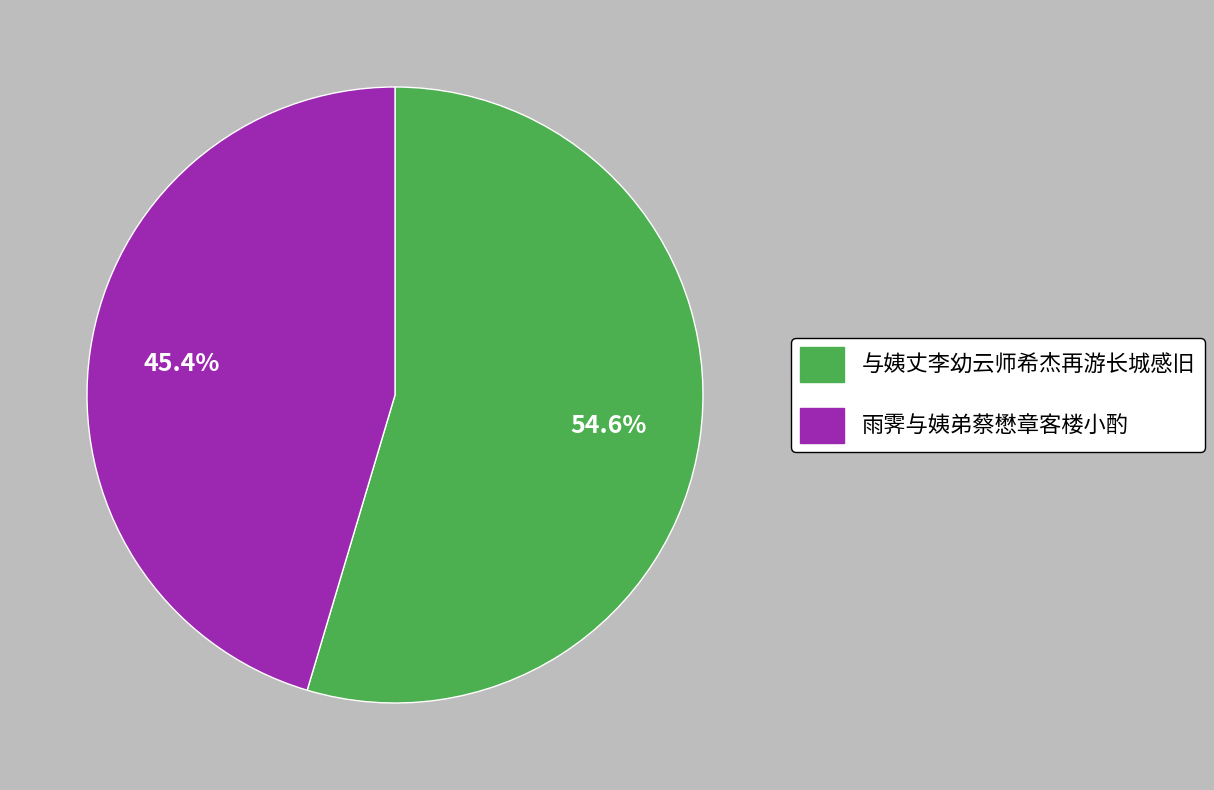

The 雨霁与姨弟蔡懋章客楼小酌 slice represents 59% of the pie. True or false?

False